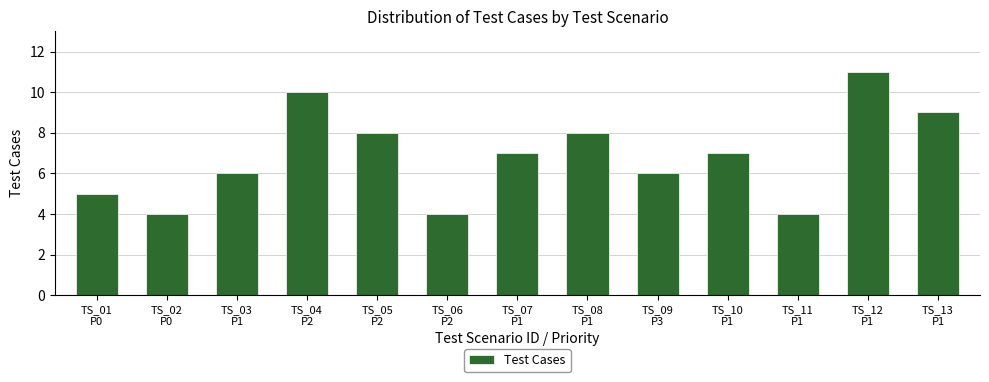

What is the label of the 10th bar from the left?

TS_10
P1